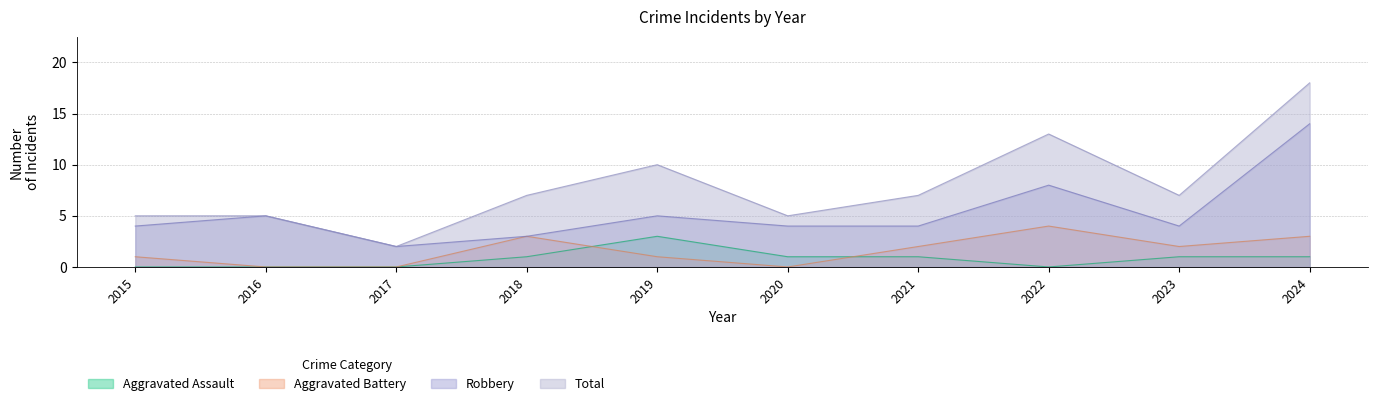

Which category has the lowest value in the Aggravated Assault series?

2015